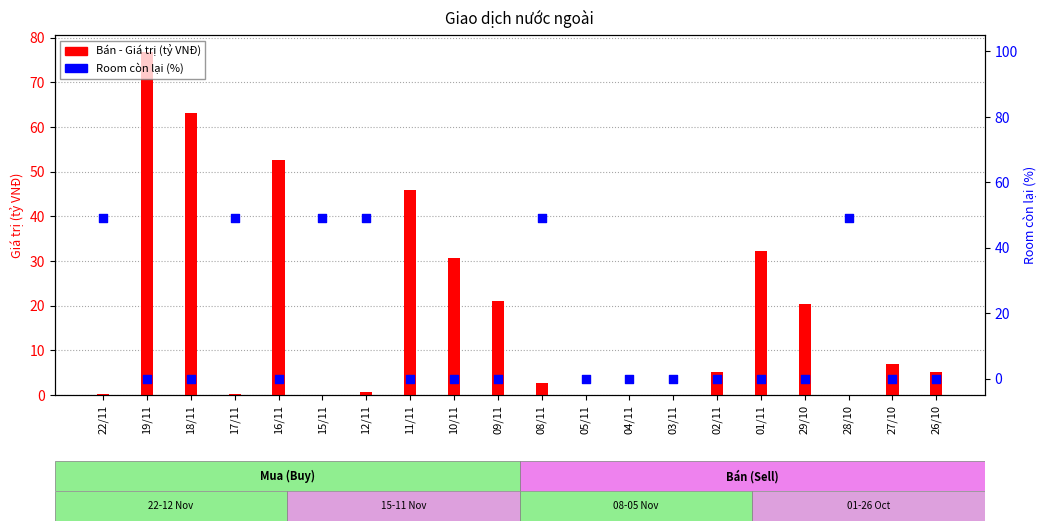

At which category is the sum across all series the highest?

19/11